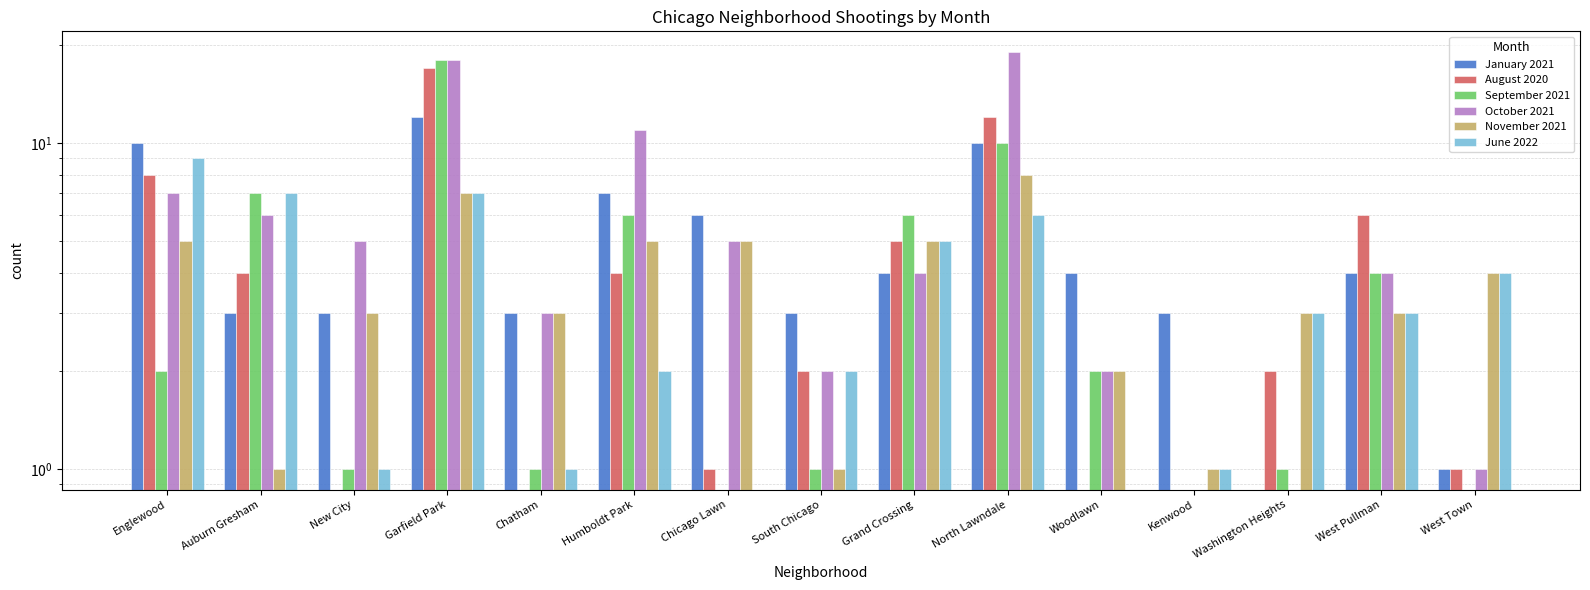

Are the bars horizontal?

No